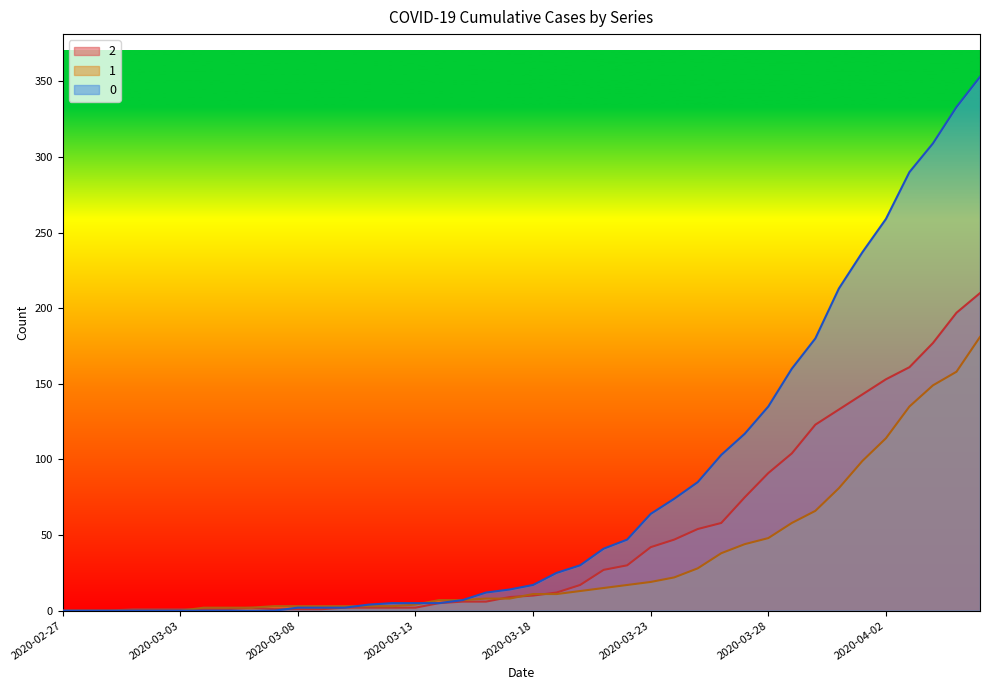

Does the chart display data point markers on the line(s)?

No